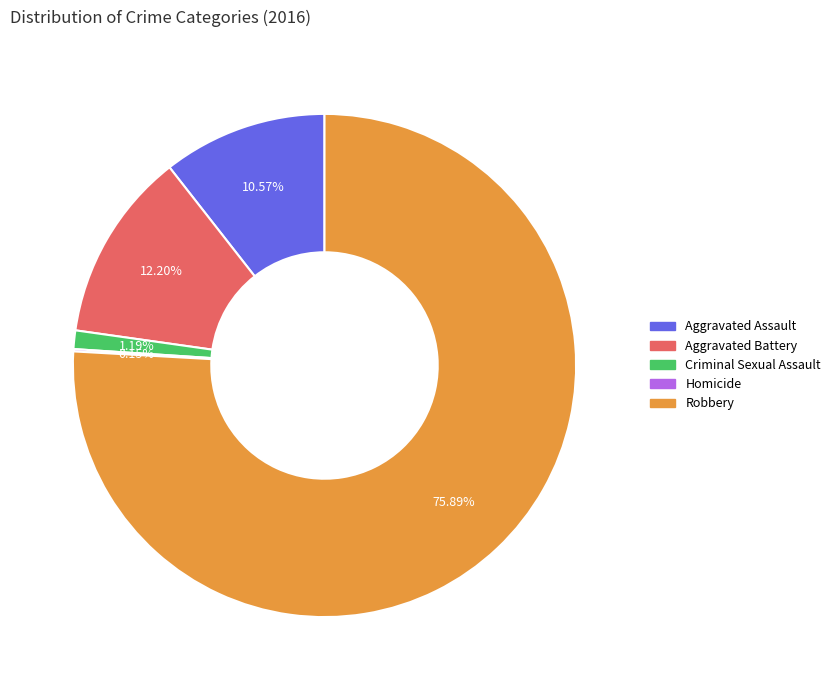

Approximately how many times larger is the value at Aggravated Assault compared to Criminal Sexual Assault?

8.9